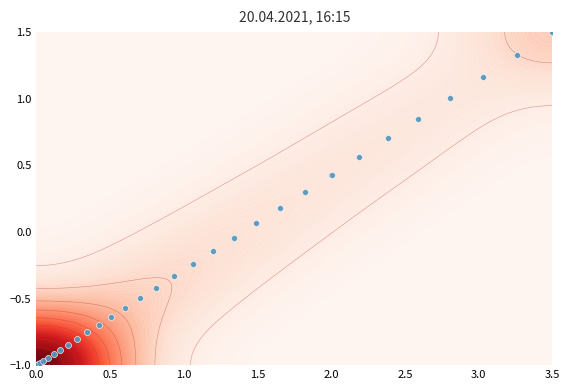

What is the greatest value displayed?

1.5